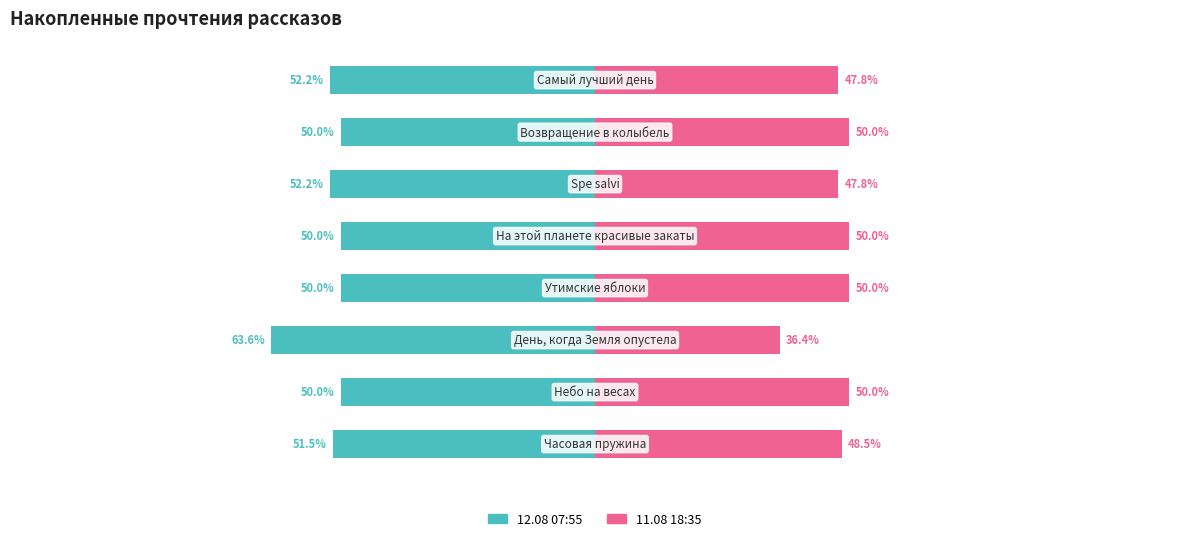

The 11.08 18:35 series shows 76.9 at 5. True or false?

False